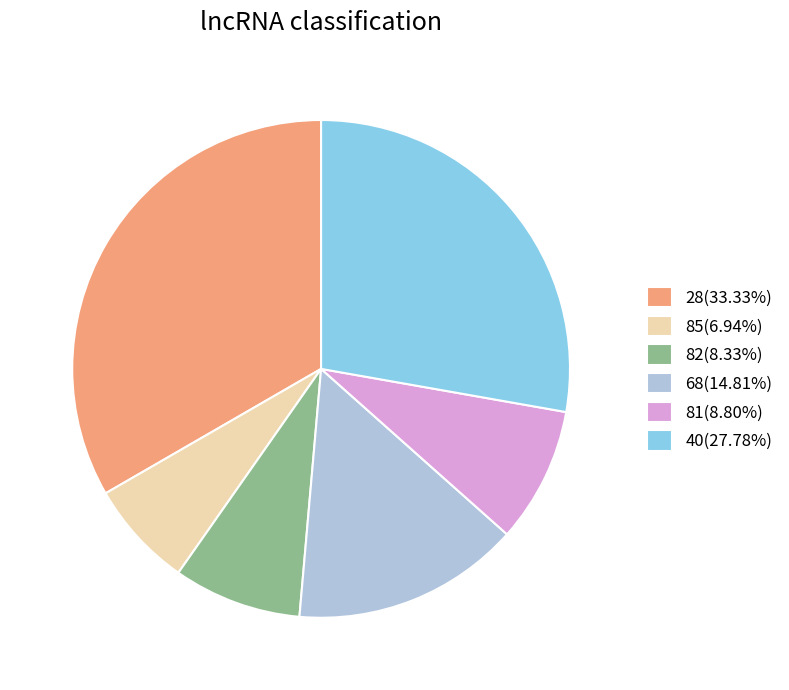

How many segments does this pie chart have?

6